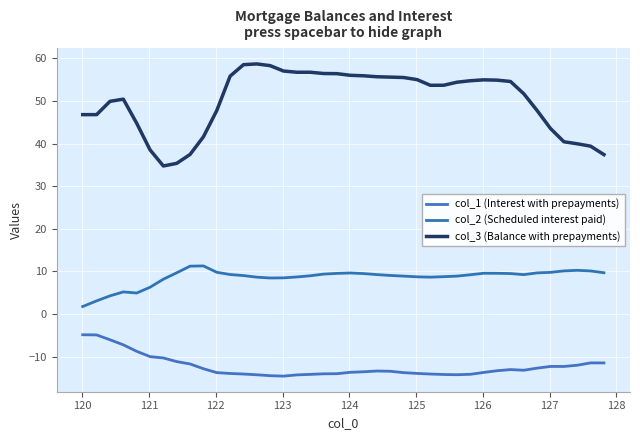

True or false: col_1 (Interest with prepayments) and col_3 (Balance with prepayments) intersect in this chart.

False